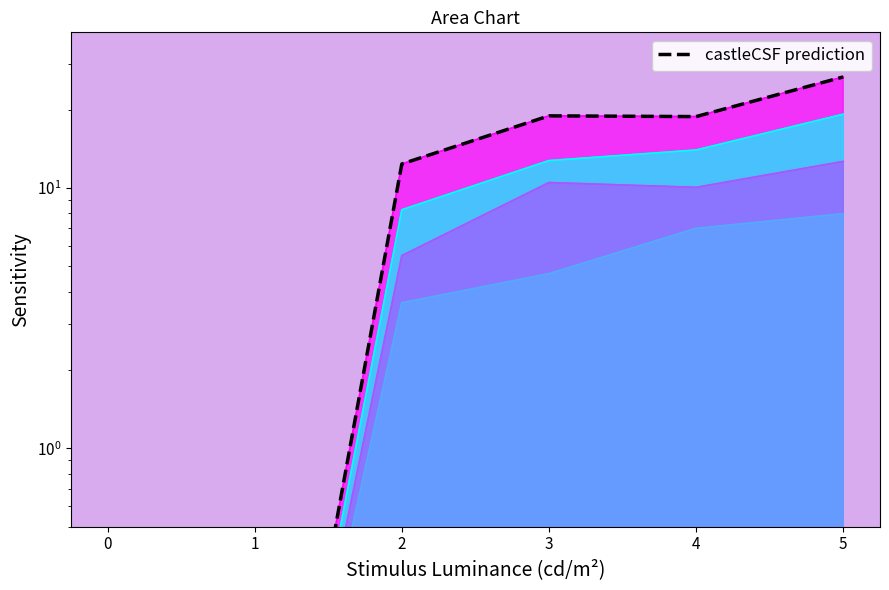

Between 1 and 4, which is larger?

4